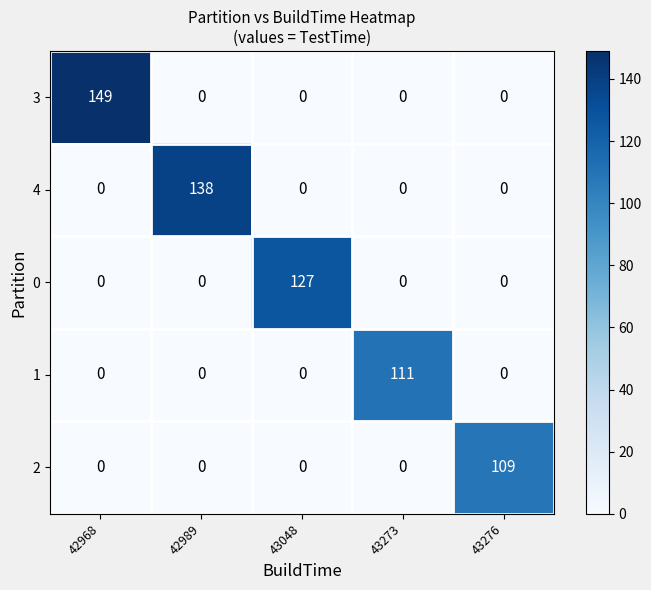

The value of 2 at 43048 is 52. True or false?

False